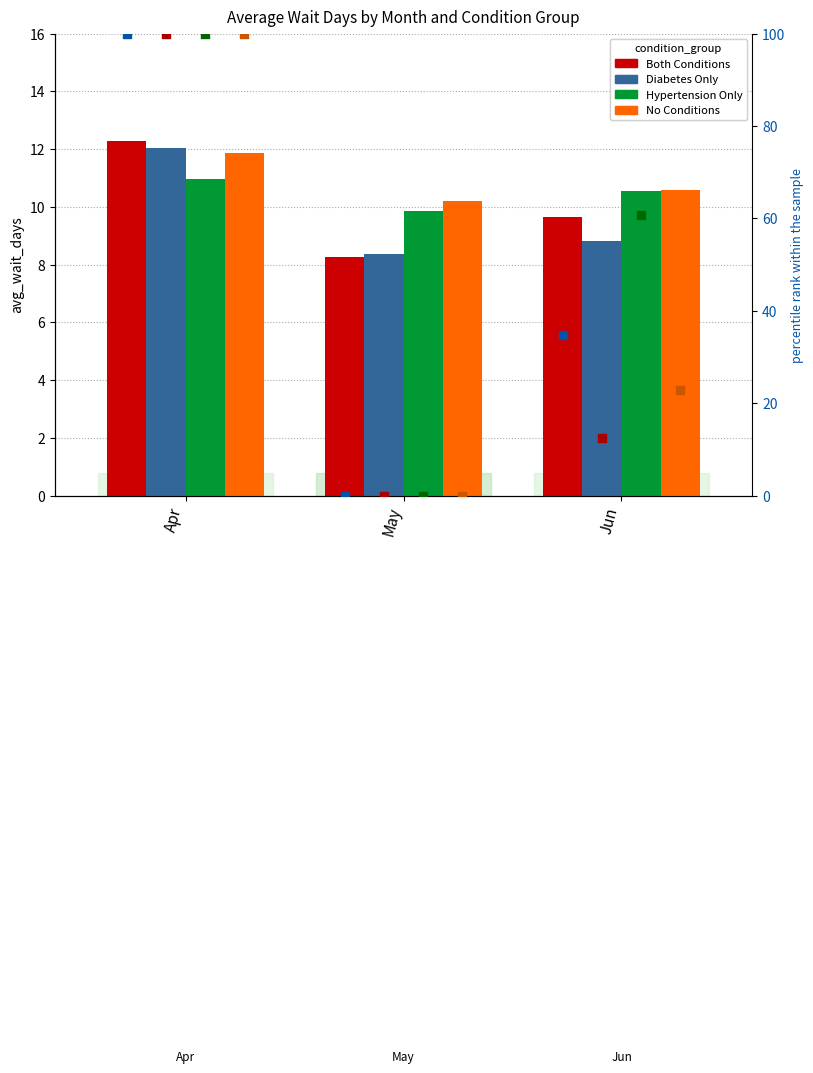

Which series has the largest total across all categories?

No Conditions